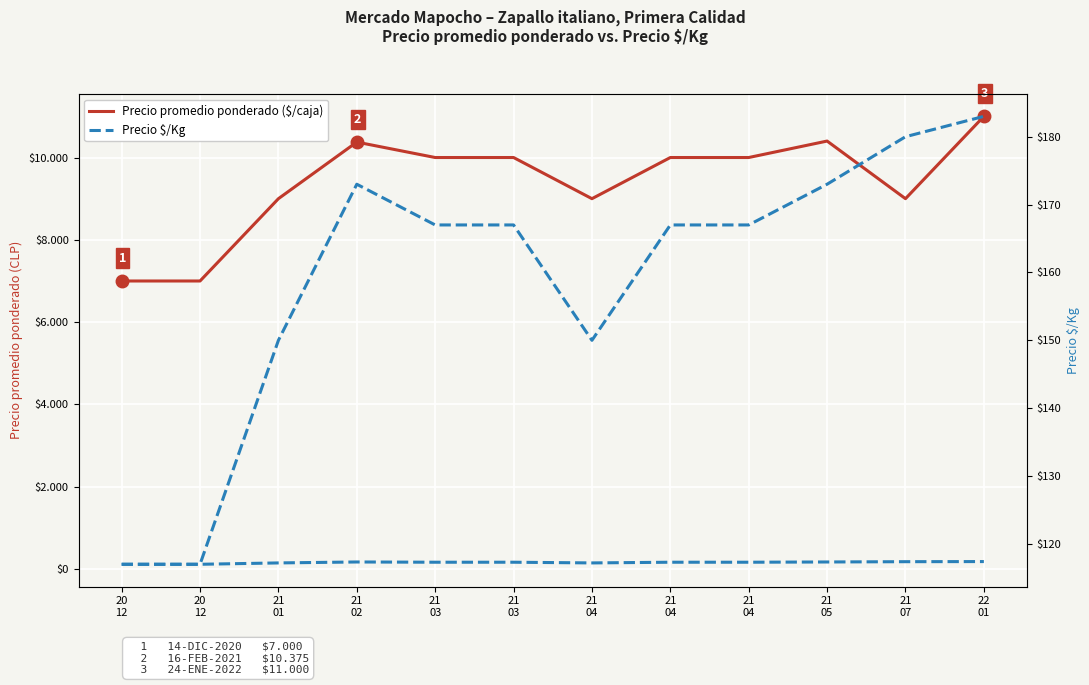

Where is Precio promedio ponderado ($/caja) nearest to the value 9000?

21
01